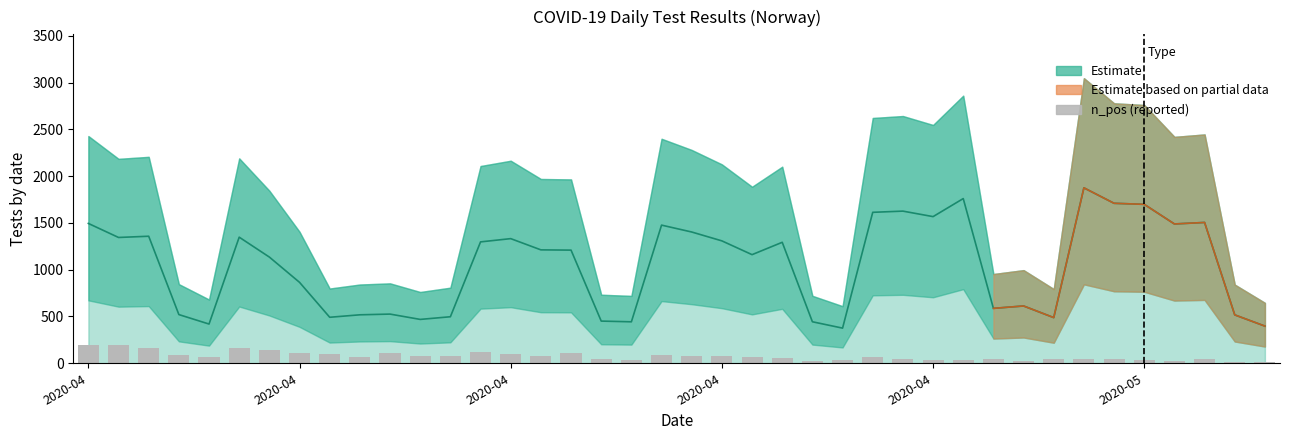

What is the minimum value for n_pos?

11.0